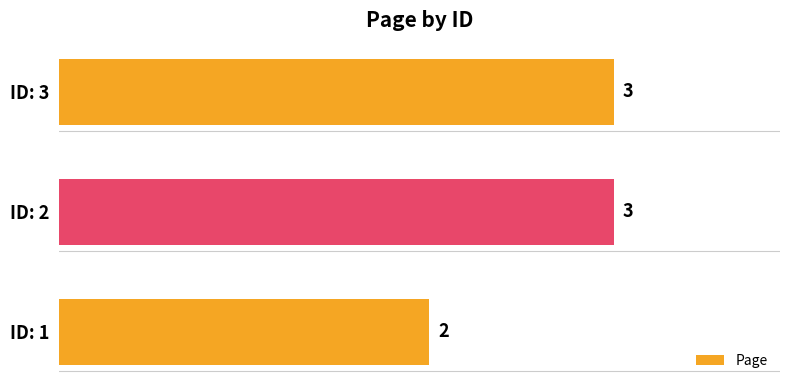

True or false: the data shows 5 at ID: 3.

False